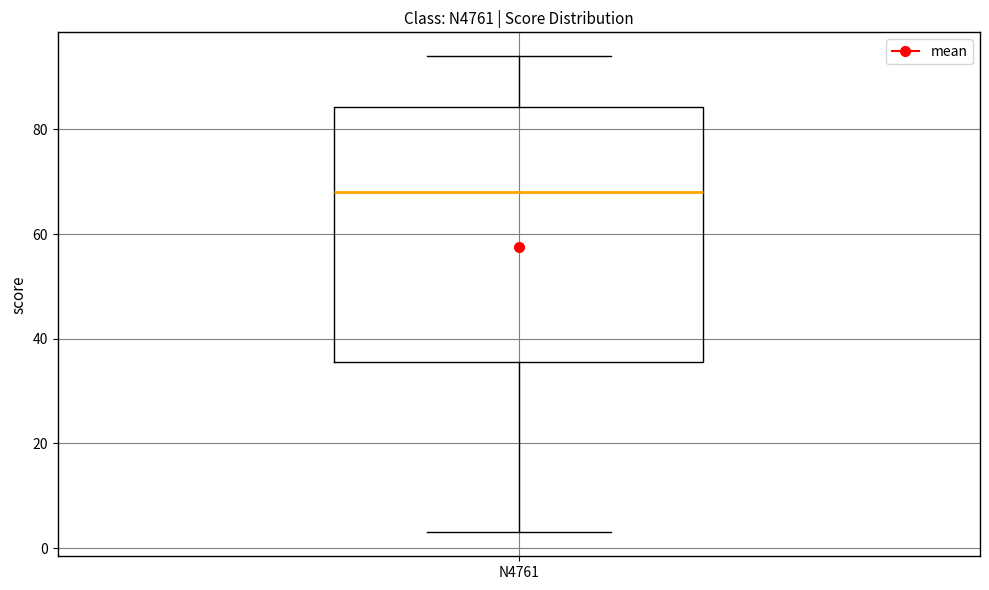

Transcribe this box plot: give where the median line is, the range the box spans, and where the two whiskers end, as read against the y-axis. The values are not printed on the chart, so give them approximately, as read against the axis.

median 68, box 36 to 84, whiskers 4 to 94